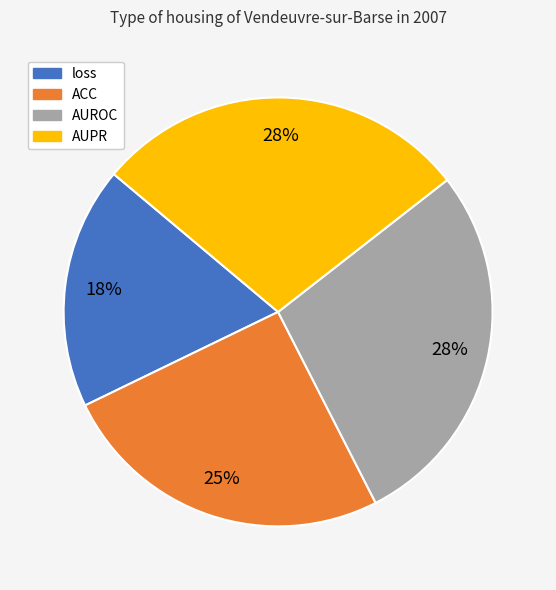

Is it true that ACC is 12% of the pie?

False